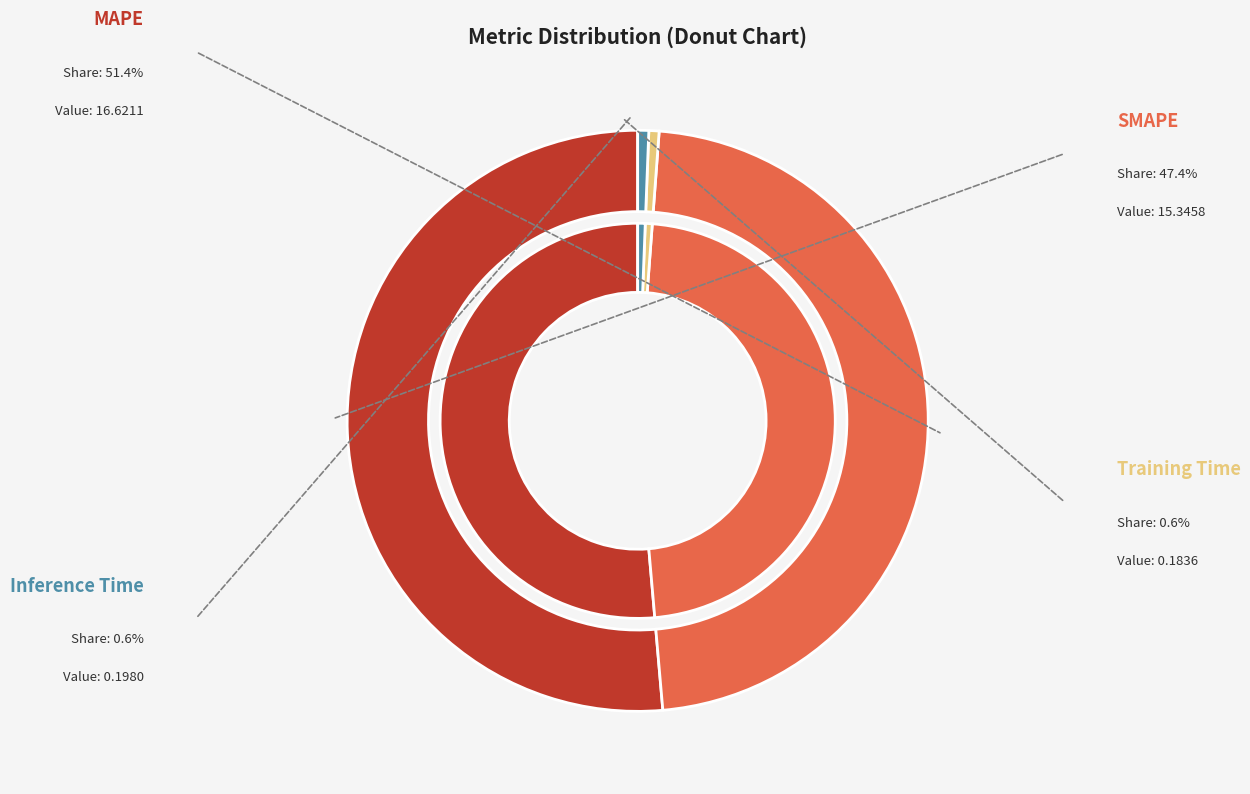

Rank the categories by value from highest to lowest.

MAPE, SMAPE, Inference Time, Training Time